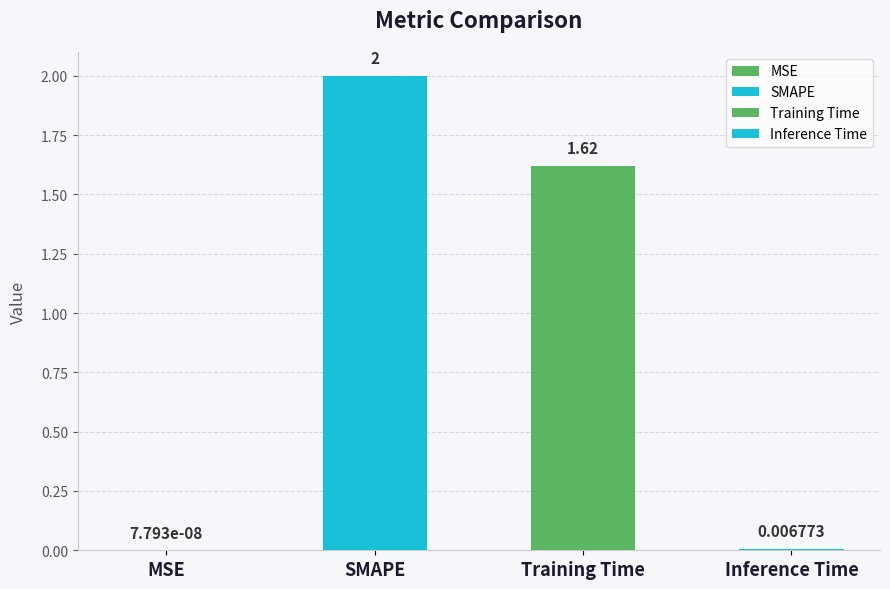

Are the bars grouped side by side (vs. stacked)?

No